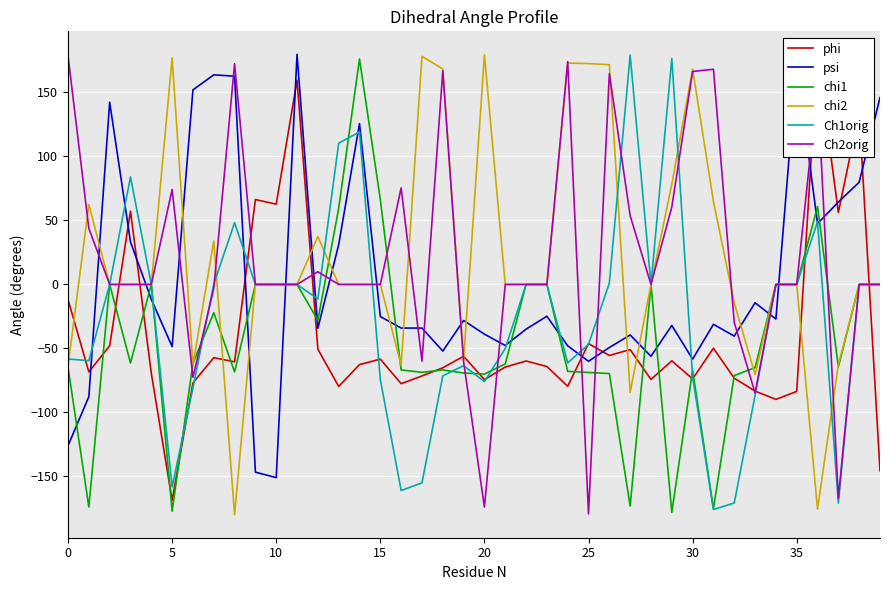

True or false: Ch1orig and psi intersect in this chart.

True